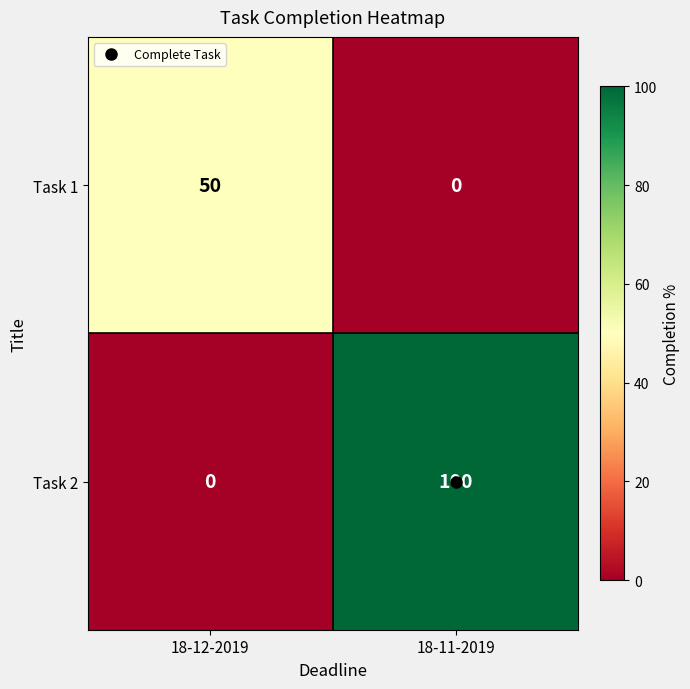

What is the sum of all Task 2 values?

100